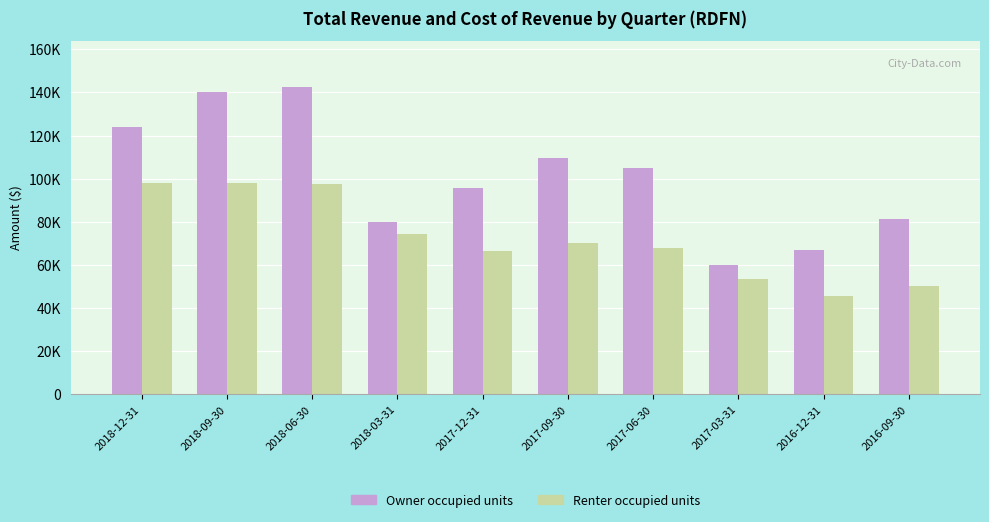

Reading right to left, what are all the values shown in this chart?

Owner occupied units: 81100	66800	59900	104900	109500	95800	79900	142600	140300	124100
Renter occupied units: 50100	45500	53500	68000	70200	66600	74200	97400	98000	97900